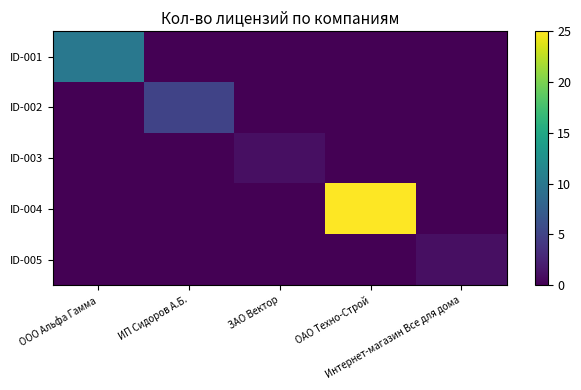

Between ОАО Техно-Строй and ЗАО Вектор, which is larger?

ОАО Техно-Строй